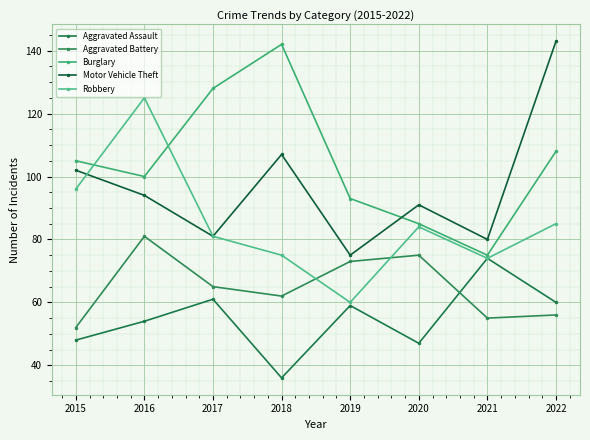

List the series in order of their peak value, highest first.

Motor Vehicle Theft, Burglary, Robbery, Aggravated Battery, Aggravated Assault